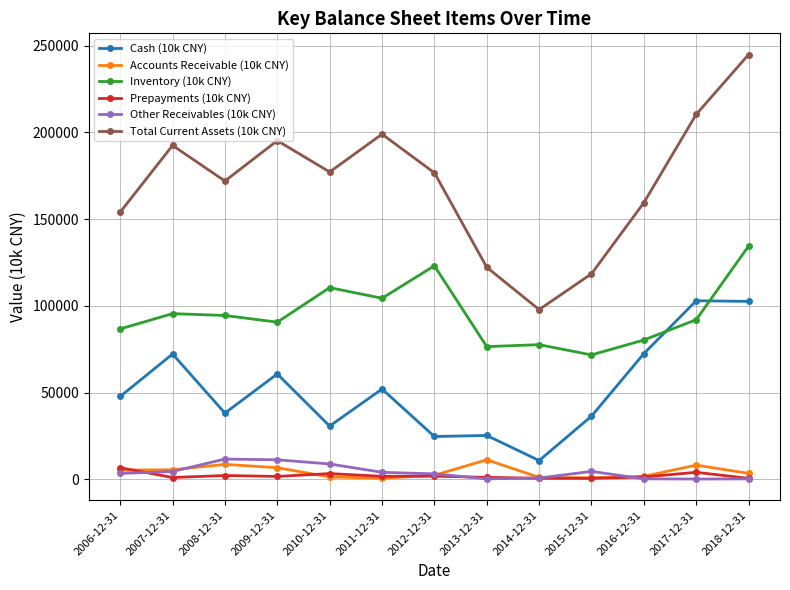

True or false: Accounts Receivable (10k CNY) has more than 0 interior local peaks.

True